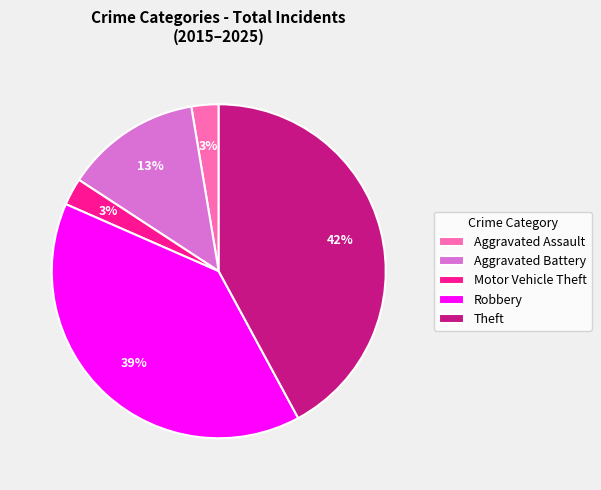

What is the largest slice in the pie chart?

Theft